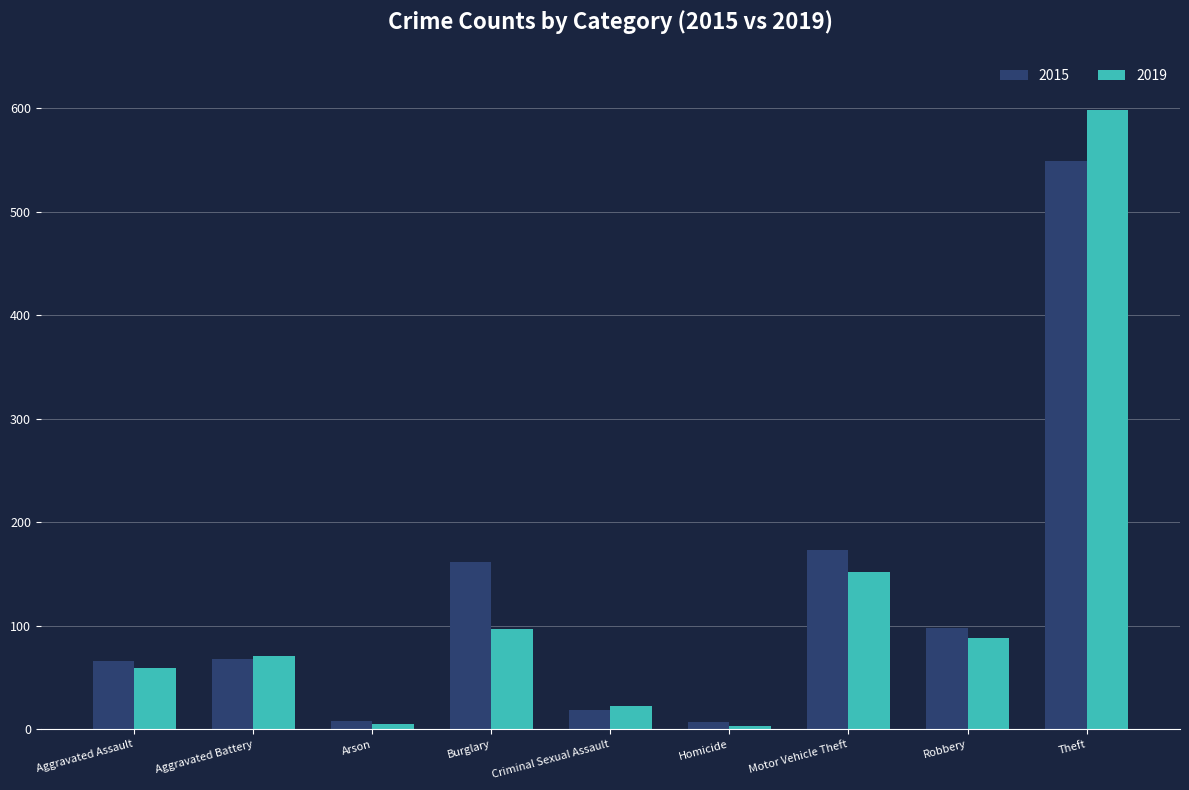

What is the value of the 2015 bar at the 1st from the left?

66